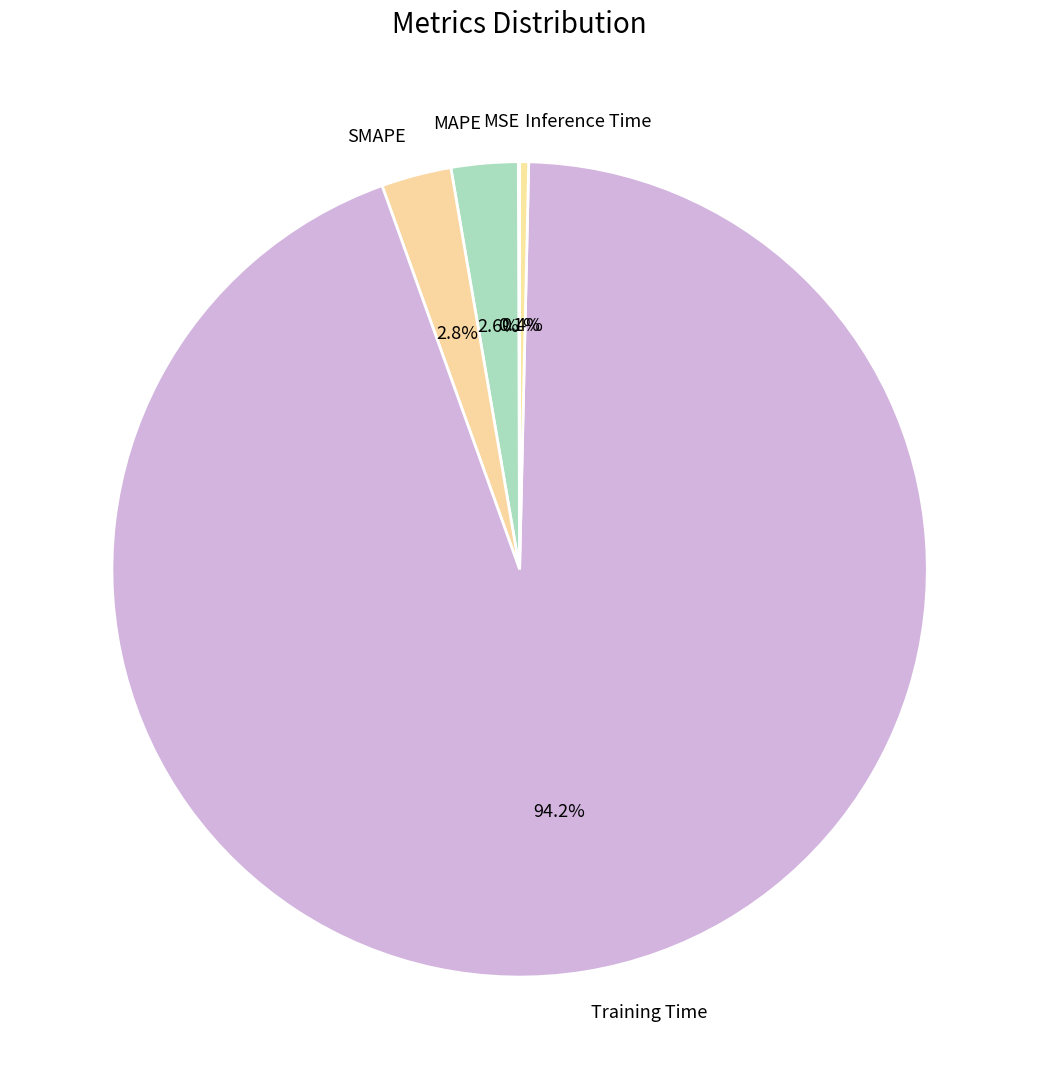

Which category has the biggest portion of the pie?

Training Time